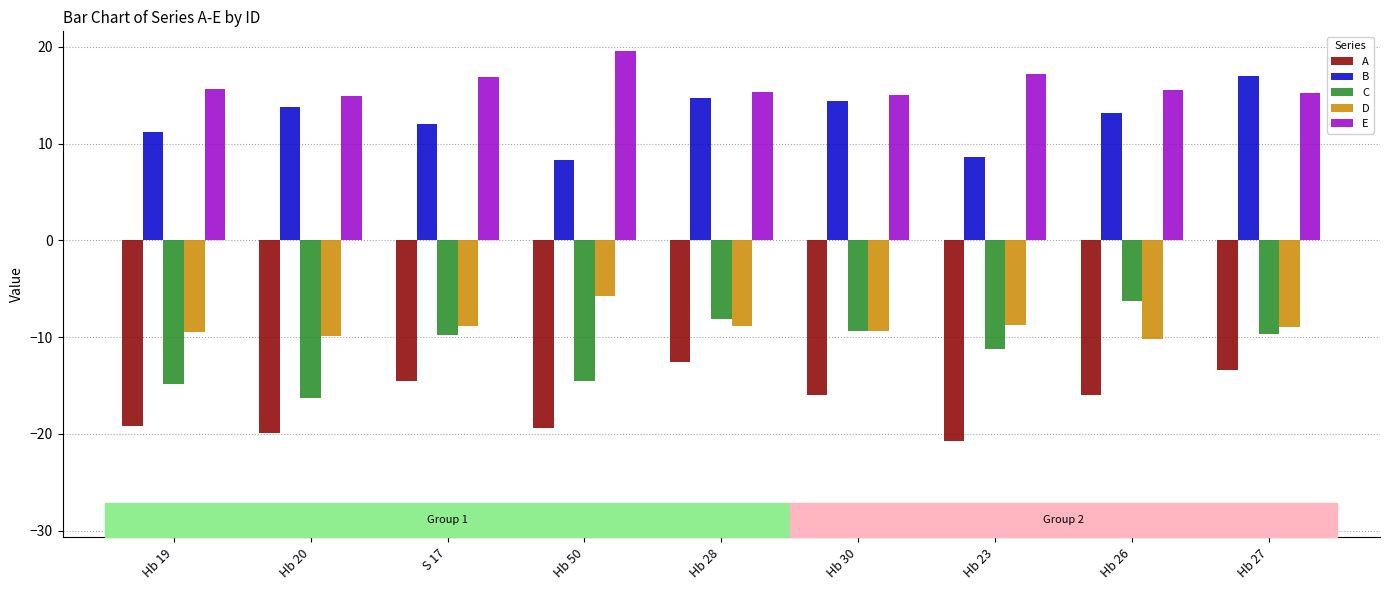

What is the sum of all D values?

-80.1